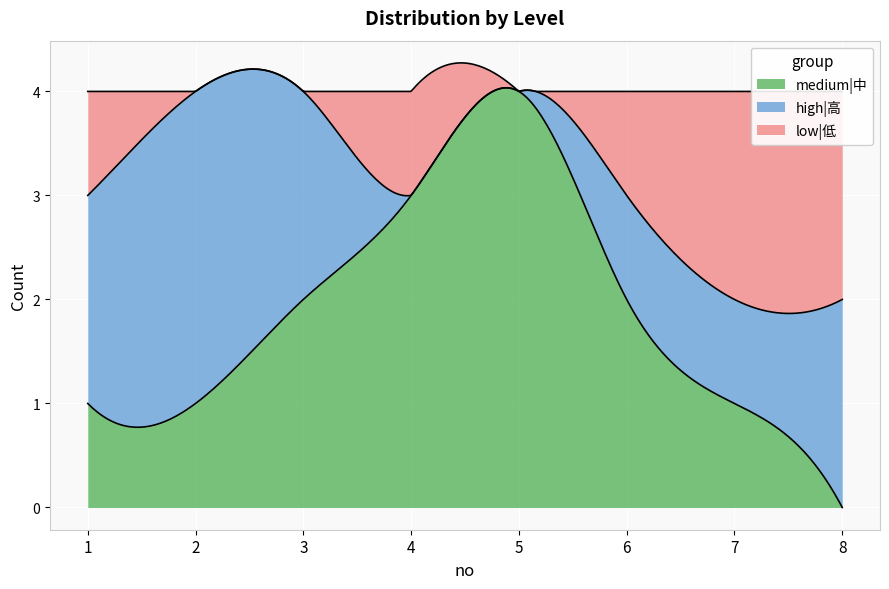

List the series in order of their overall mean, highest first.

medium|中, high|高, low|低